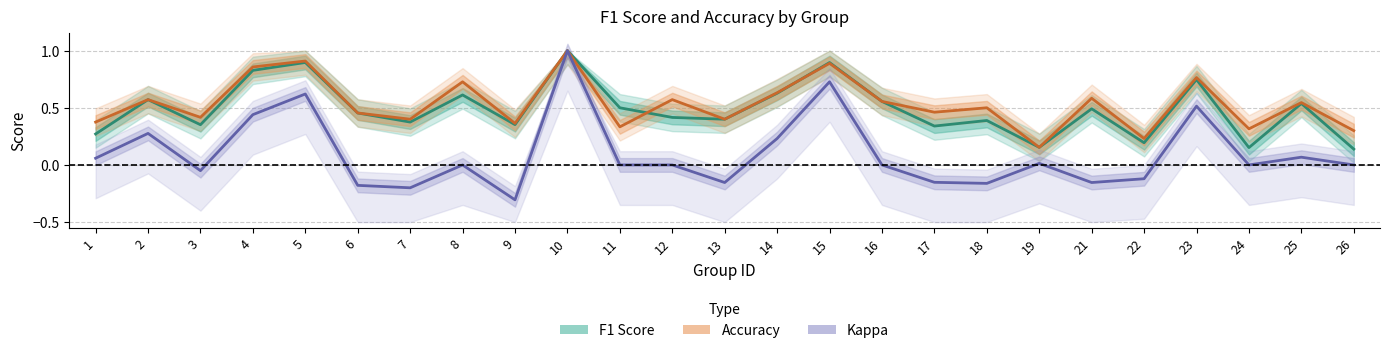

What is the sum of the f1 values at 17 and 11?

0.8